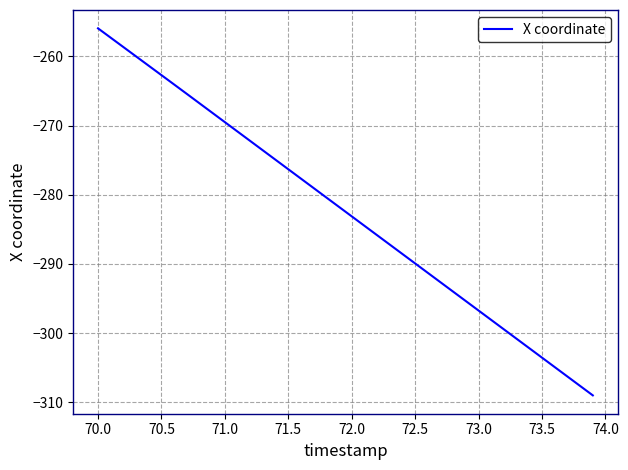

How many values are below -281?

21